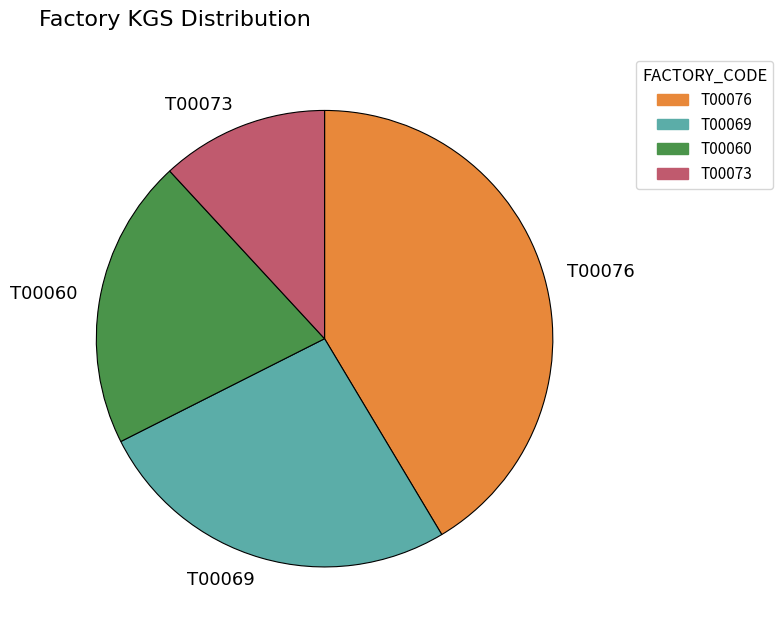

Rank the categories by value from lowest to highest.

T00073, T00060, T00069, T00076